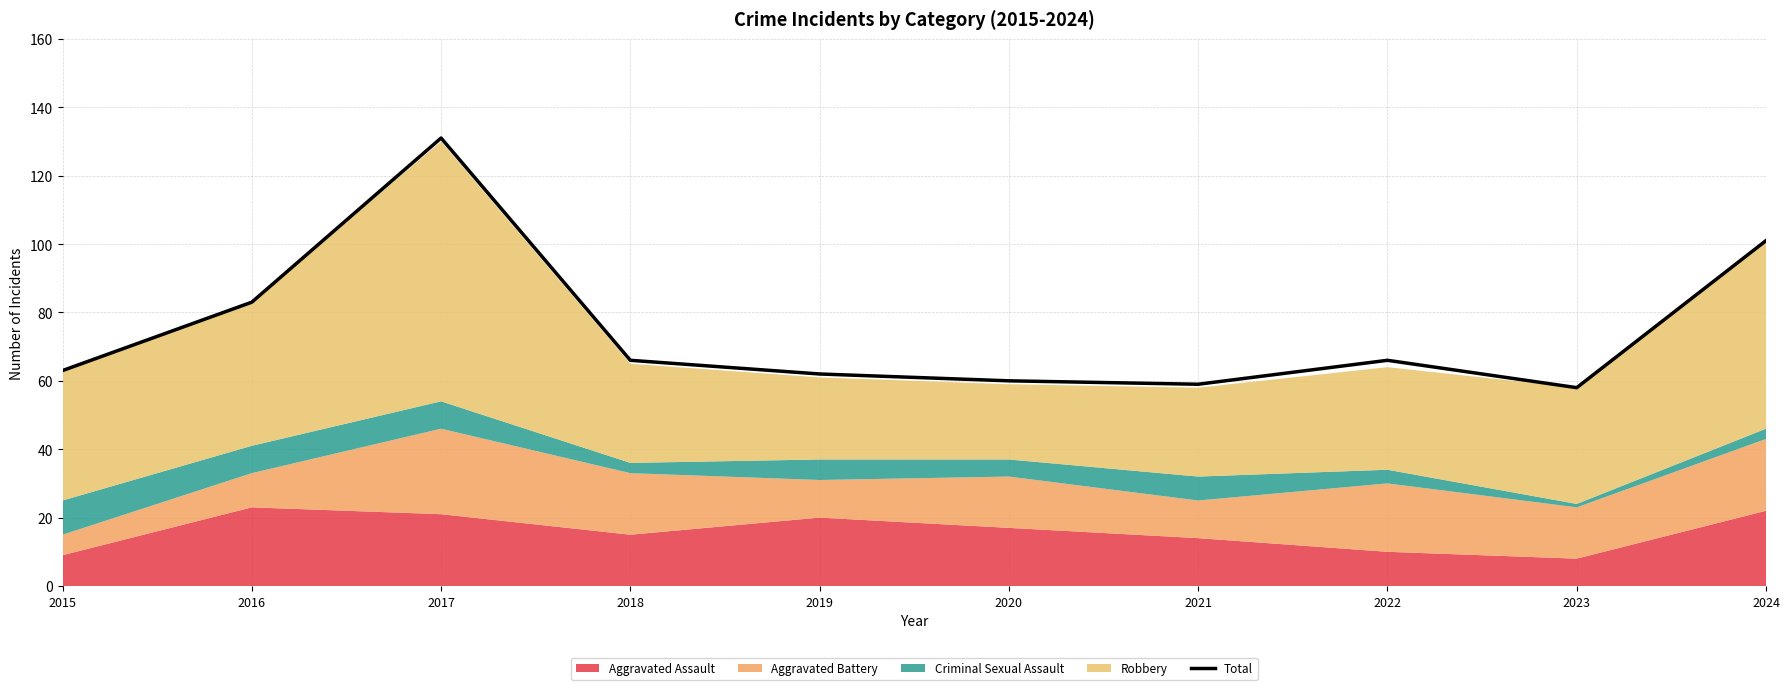

Read the value at 2023.

58